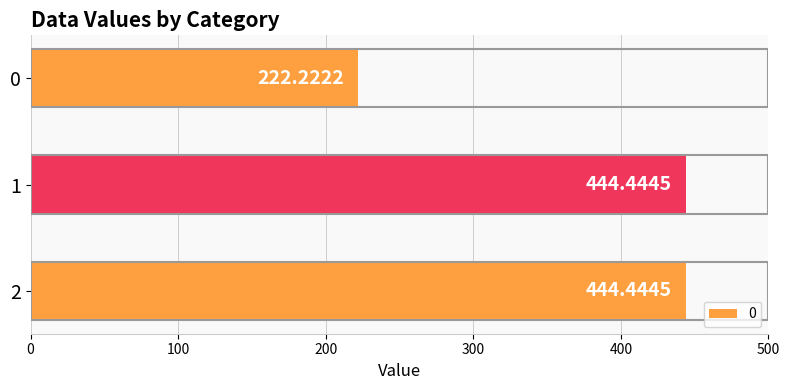

Count the number of categories in the chart.

3